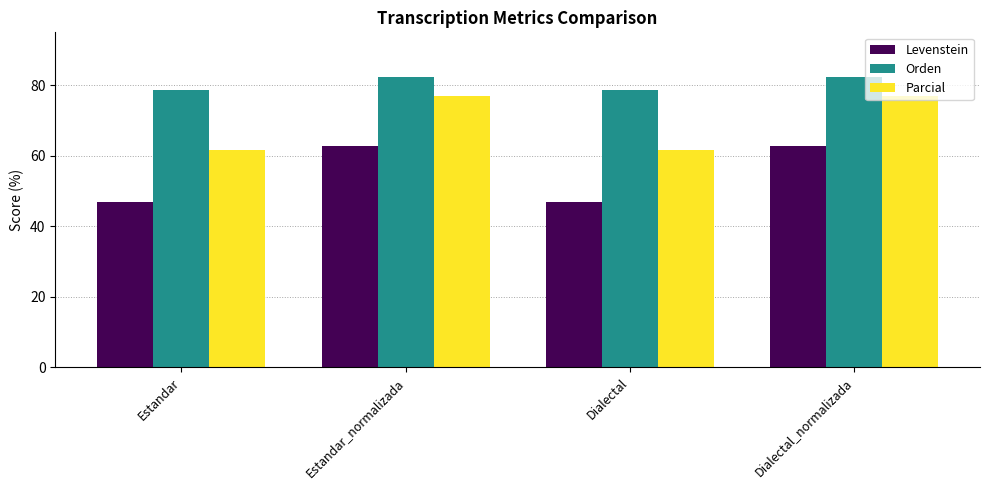

At how many categories does at least one series exceed 61?

4